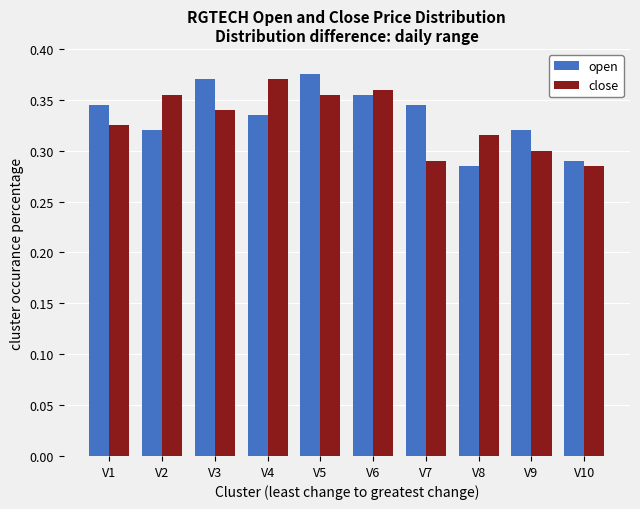

Which series has the largest total across all categories?

open